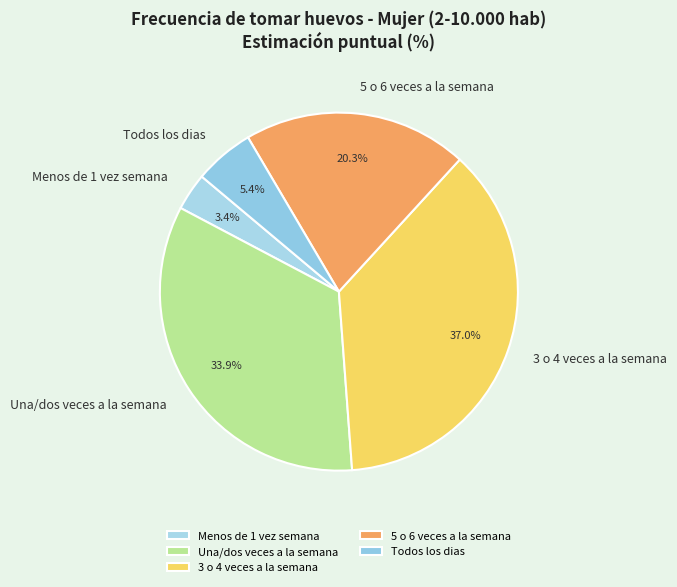

Which category has the smallest portion of the pie?

Menos de 1 vez semana